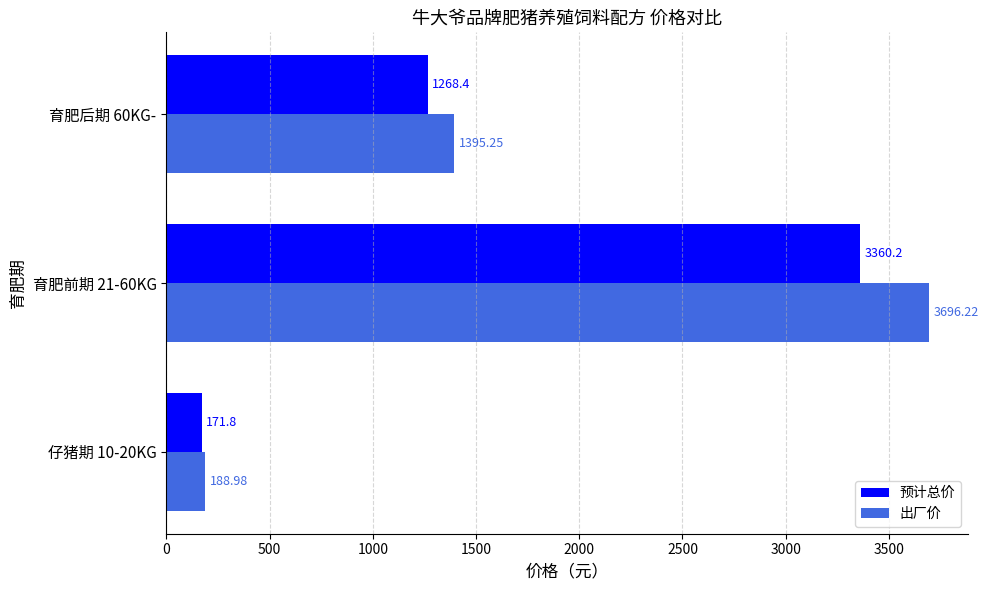

Which series changed the most between 仔猪期 10-20KG and 育肥前期 21-60KG?

出厂价